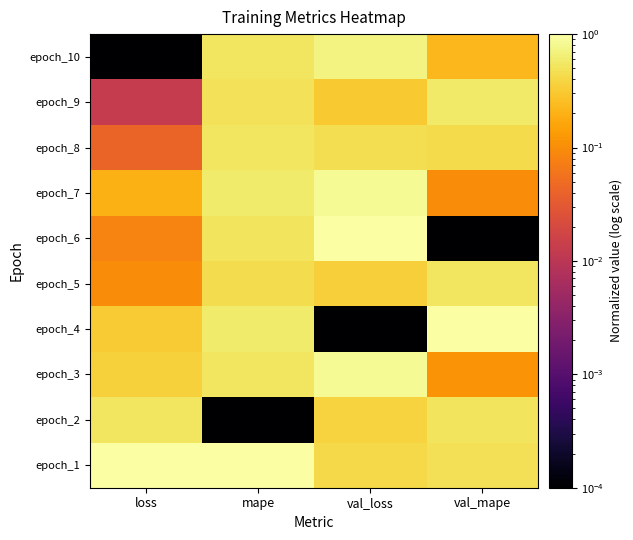

Reading left to right, what are all the values shown in this chart?

epoch_1: loss=1.0	mape=1.0	val_loss=0.4	val_mape=0.5
epoch_2: loss=0.5	mape=0.0	val_loss=0.4	val_mape=0.5
epoch_3: loss=0.4	mape=0.5	val_loss=0.8	val_mape=0.1
epoch_4: loss=0.3	mape=0.6	val_loss=0.0	val_mape=1.0
epoch_5: loss=0.1	mape=0.4	val_loss=0.3	val_mape=0.5
epoch_6: loss=0.1	mape=0.5	val_loss=1.0	val_mape=0.0
epoch_7: loss=0.2	mape=0.6	val_loss=0.9	val_mape=0.1
epoch_8: loss=0.0	mape=0.5	val_loss=0.5	val_mape=0.4
epoch_9: loss=0.0	mape=0.5	val_loss=0.3	val_mape=0.6
epoch_10: loss=0.0	mape=0.5	val_loss=0.7	val_mape=0.2